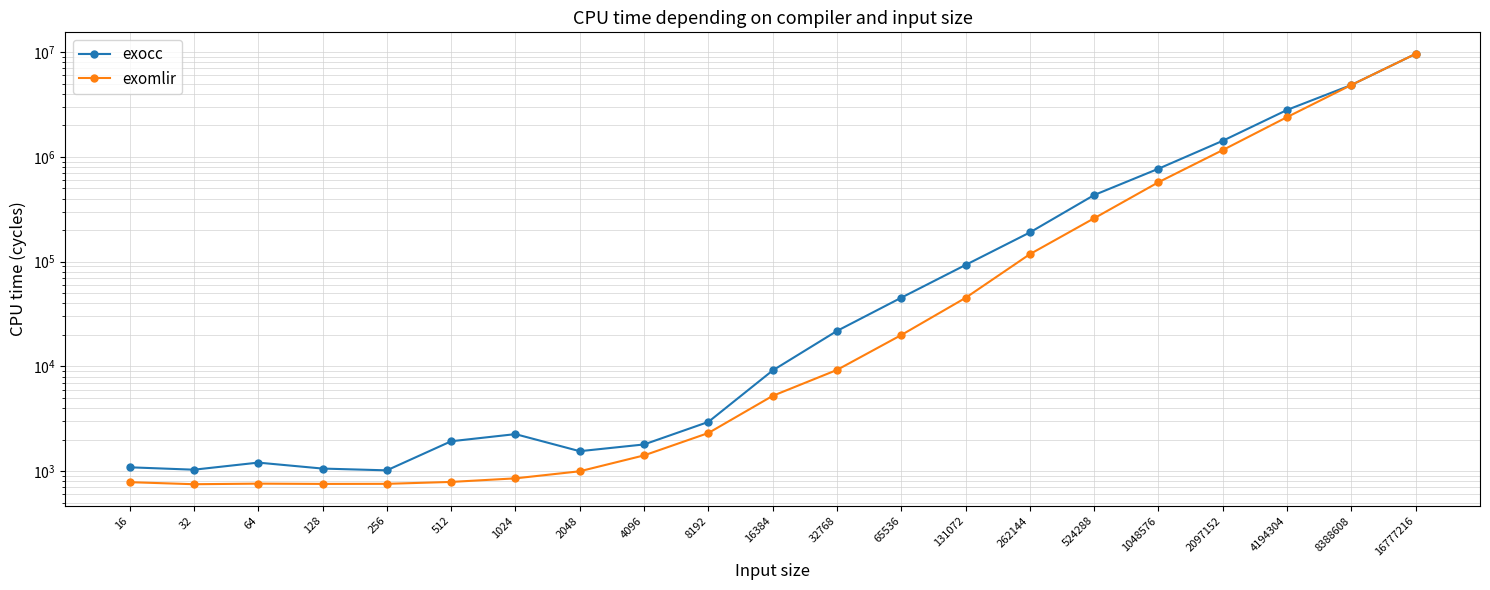

Is it true that exocc equals 1208.7 at 64?

True